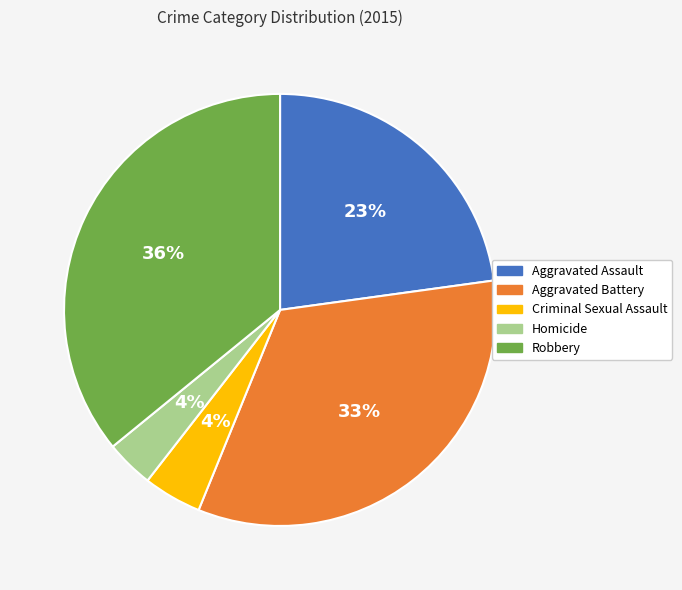

Does Aggravated Assault represent more than half of the total?

No